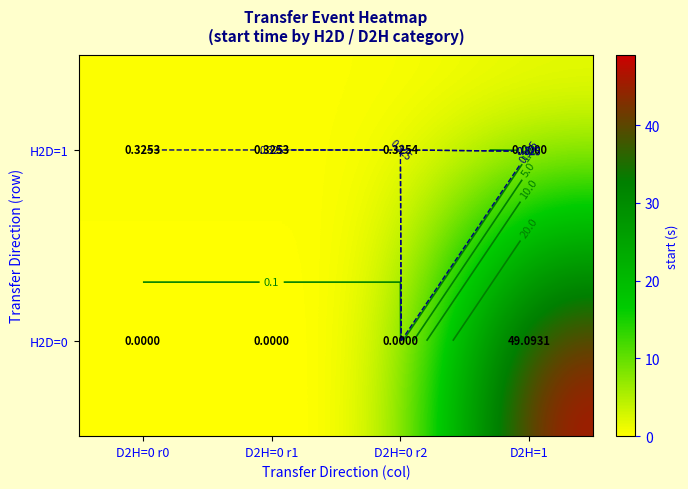

The H2D=1 series shows 0.3 at D2H=0 r0. True or false?

True